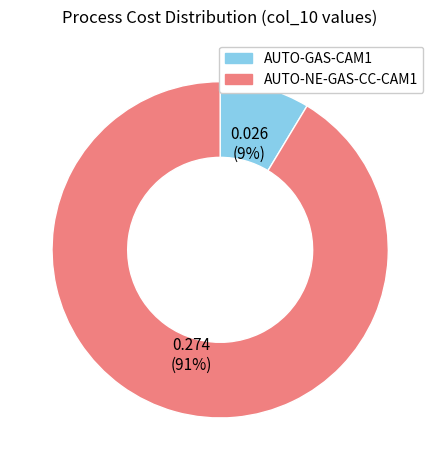

What is the majority slice?

AUTO-NE-GAS-CC-CAM1